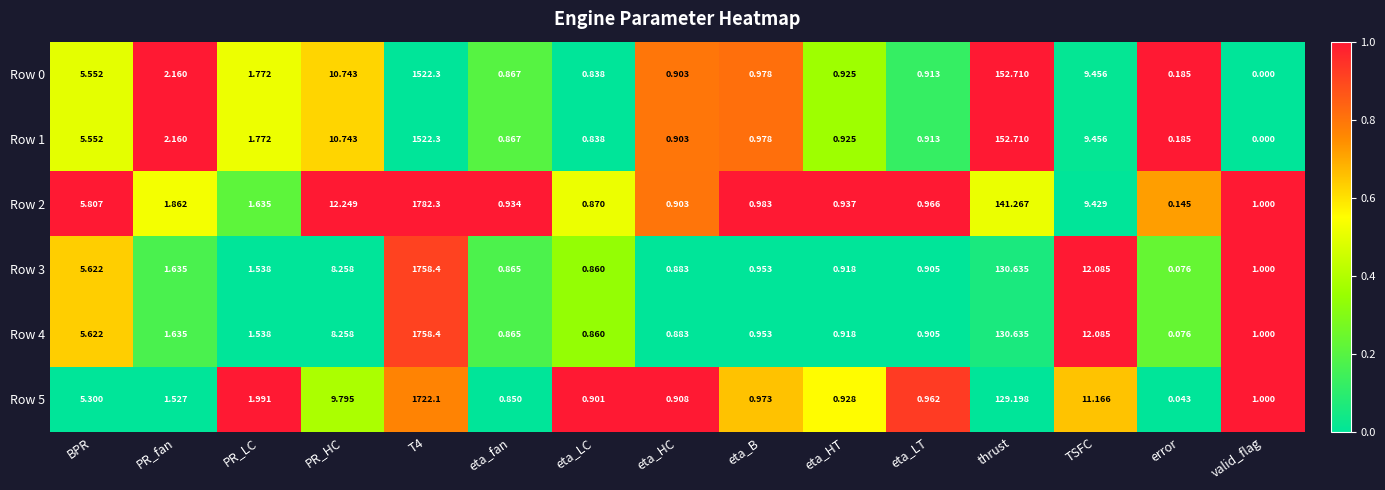

Which category has the lowest value in the Row 1 series?

valid_flag